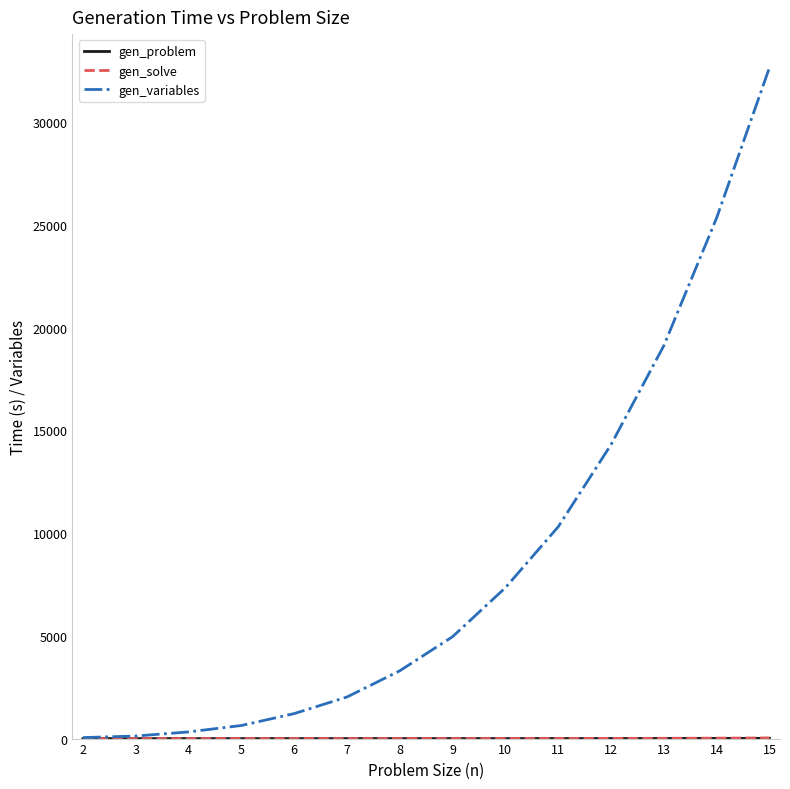

Which series has the largest range (max minus min)?

gen_variables